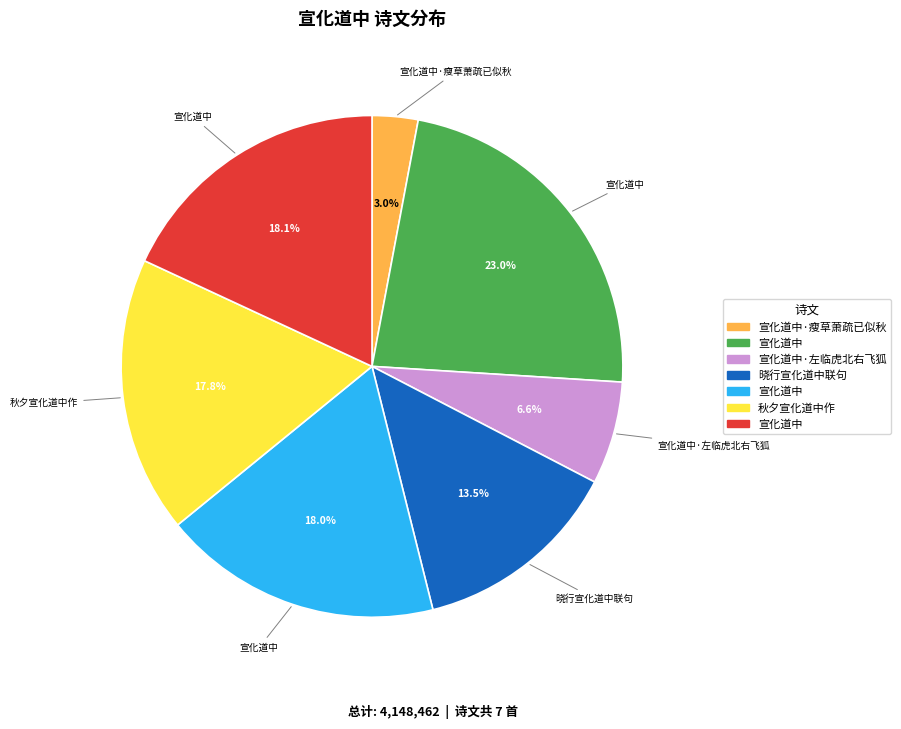

Does any single category account for the majority?

No